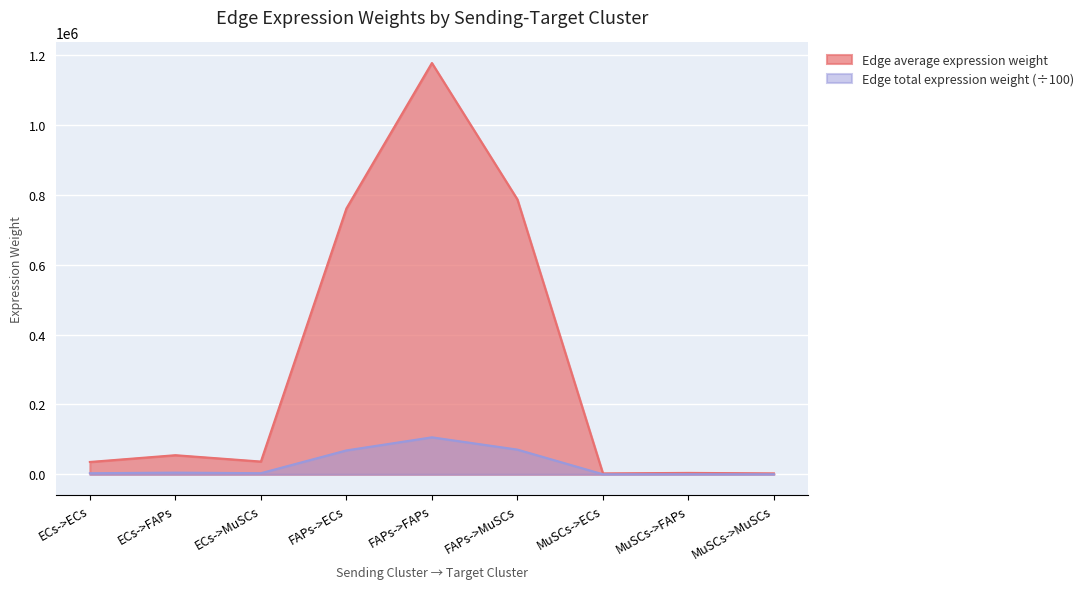

What is the value of the Edge average expression weight point at the 7th from the left?

2670.4